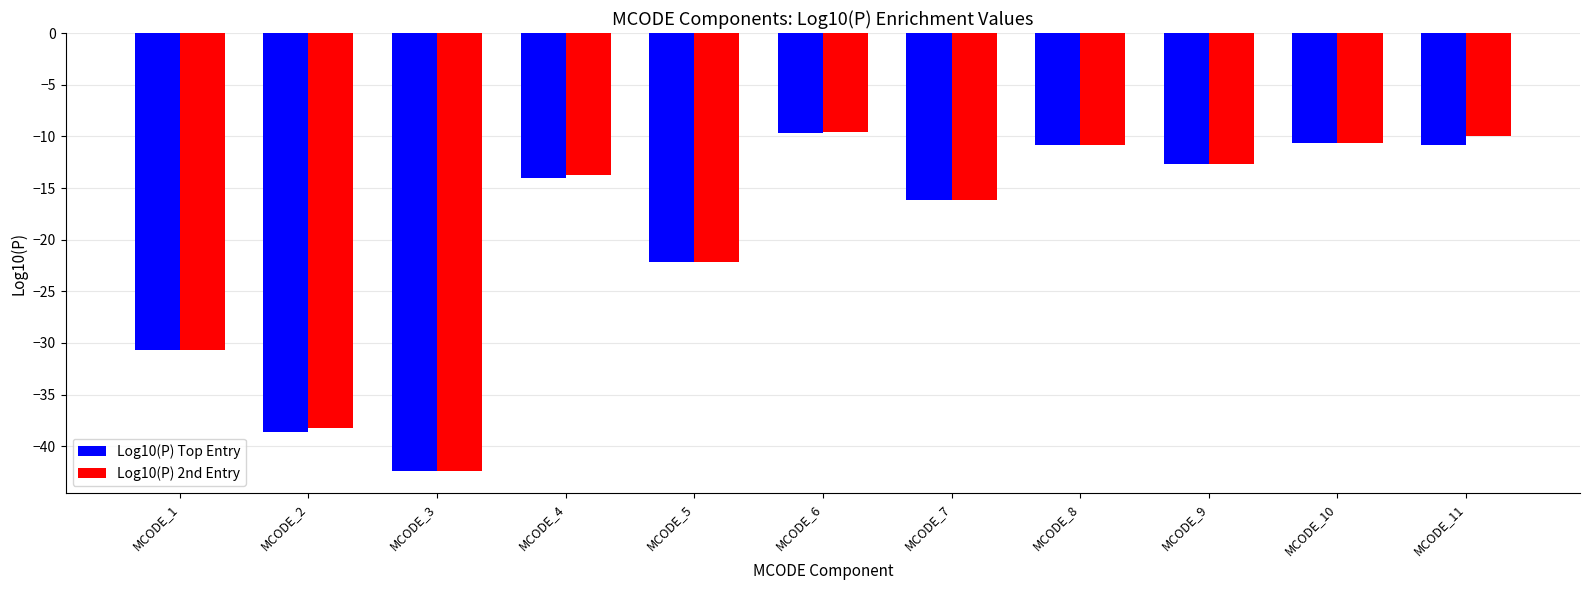

The Log10(P) 2nd Entry series shows -2.2 at MCODE_11. True or false?

False